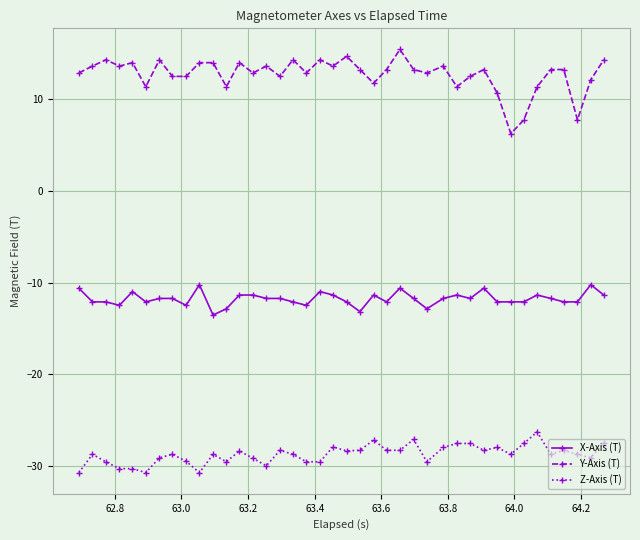

List the series in order of their peak value, lowest first.

Z-Axis (T), X-Axis (T), Y-Axis (T)